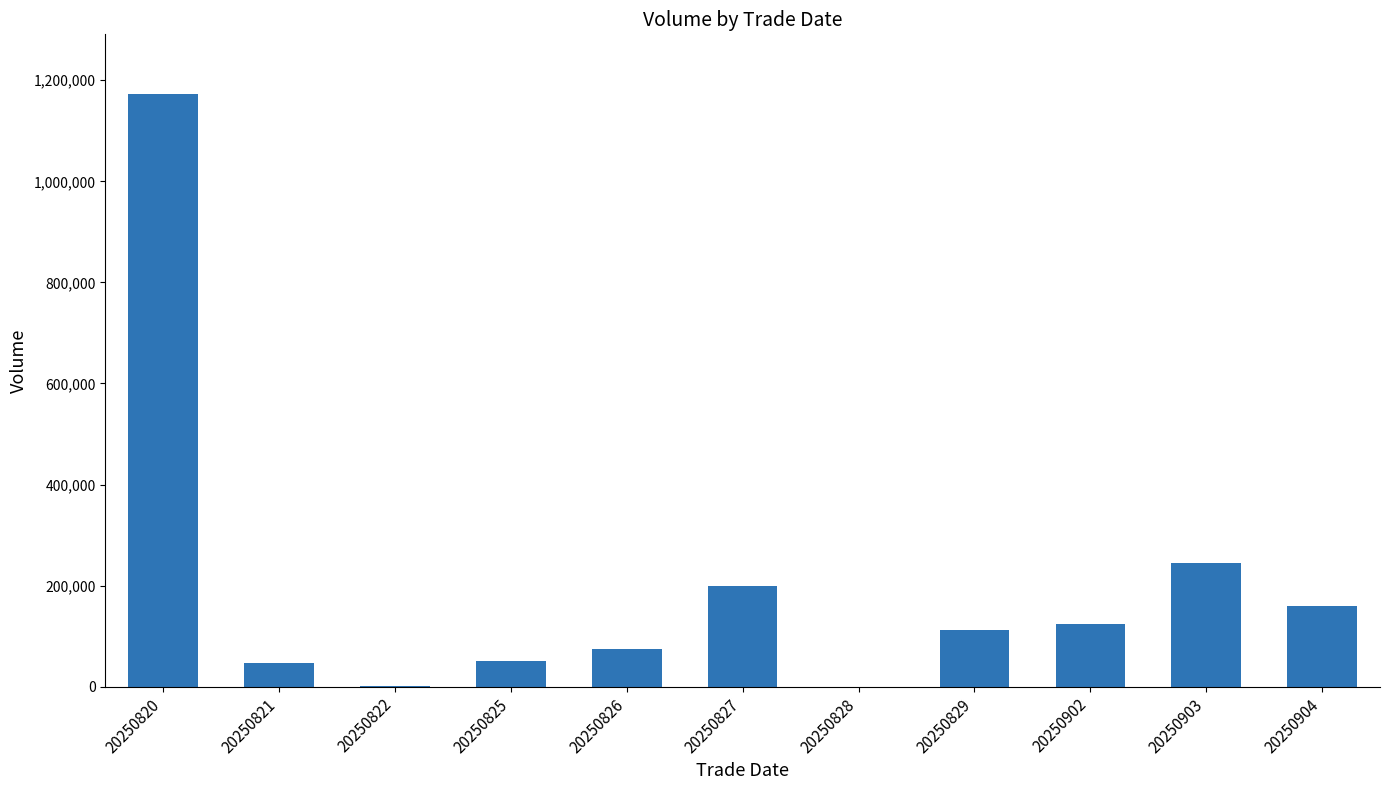

The value at 20250827 is 200223. True or false?

True